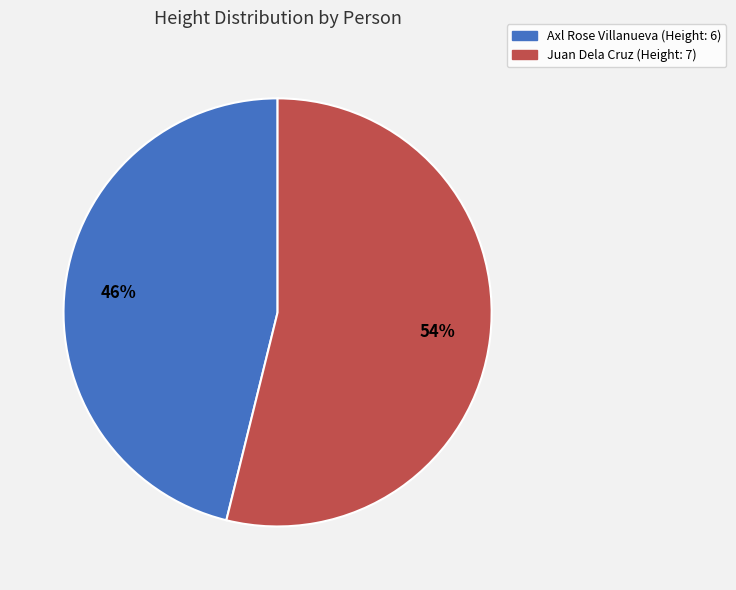

To the nearest percent, what is the combined percentage of Axl Rose Villanueva and Juan Dela Cruz?

100%